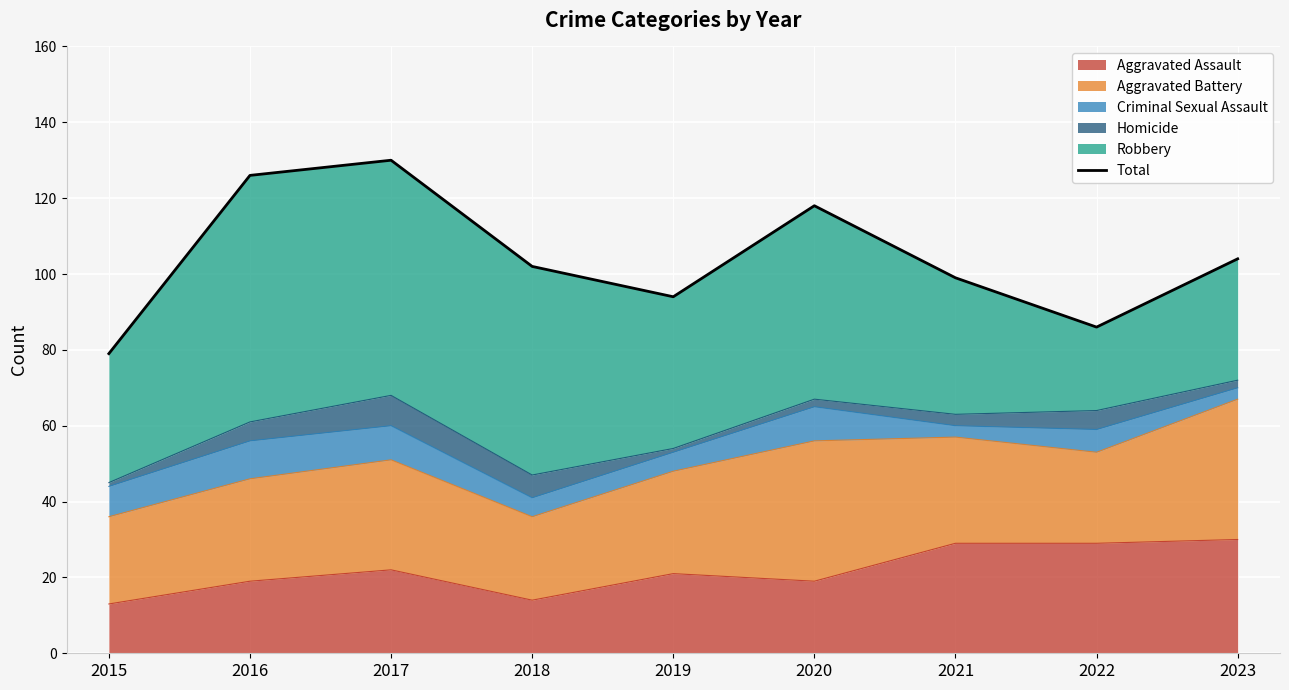

What is the value of the 1st point from the left?

79